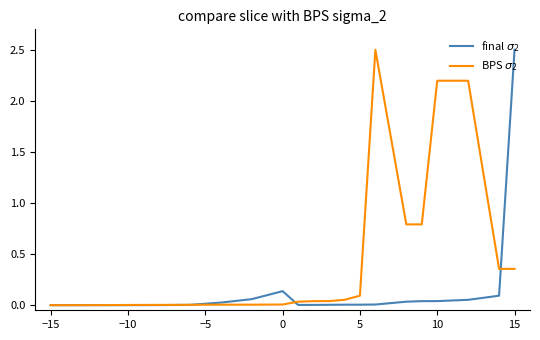

How many lines are shown in the chart?

2